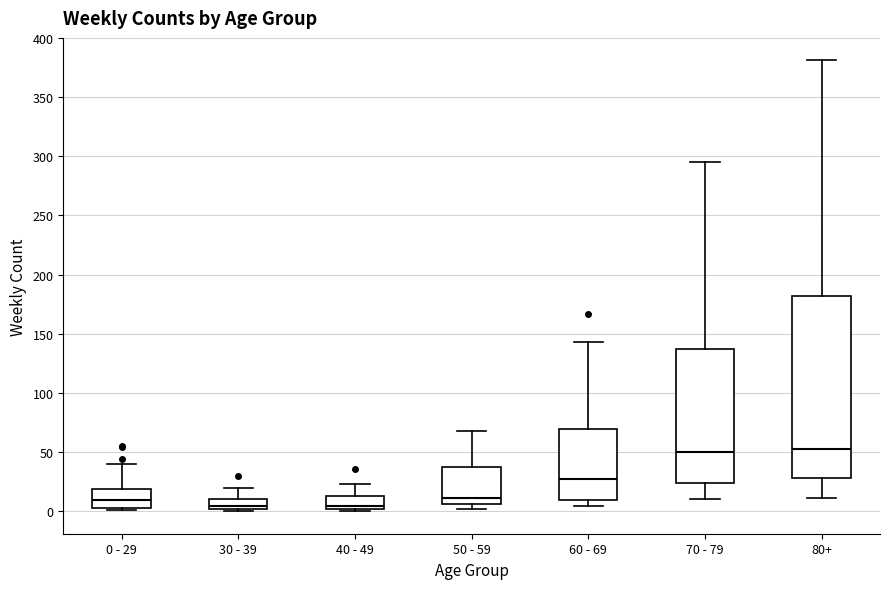

Which box is the tallest, from its lower edge to its upper edge?

80+